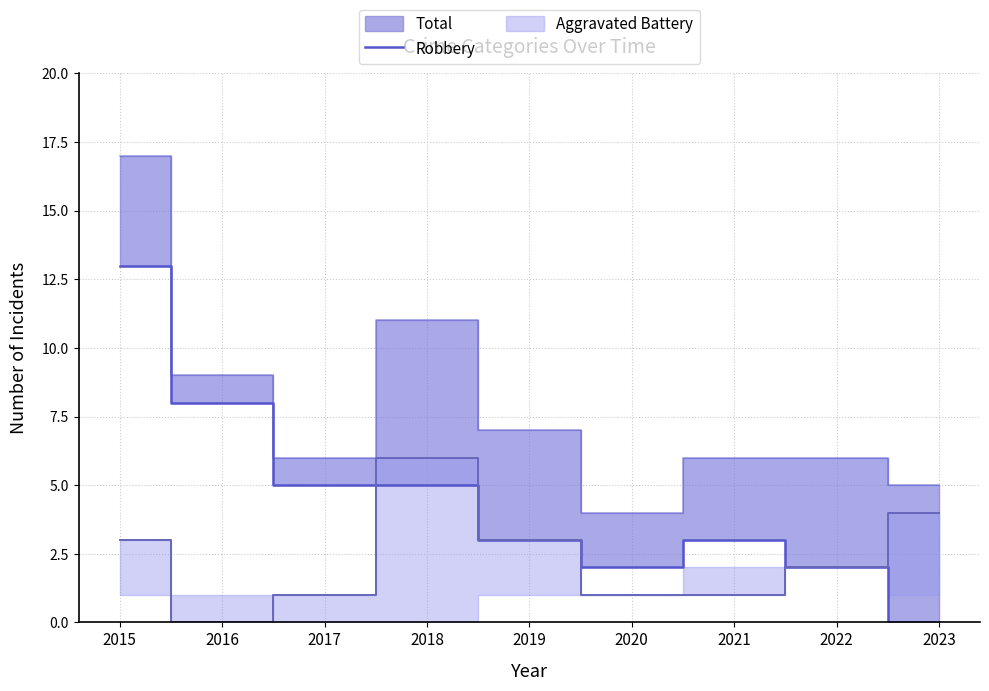

What is the difference between the values at 2018 and 2019?

2